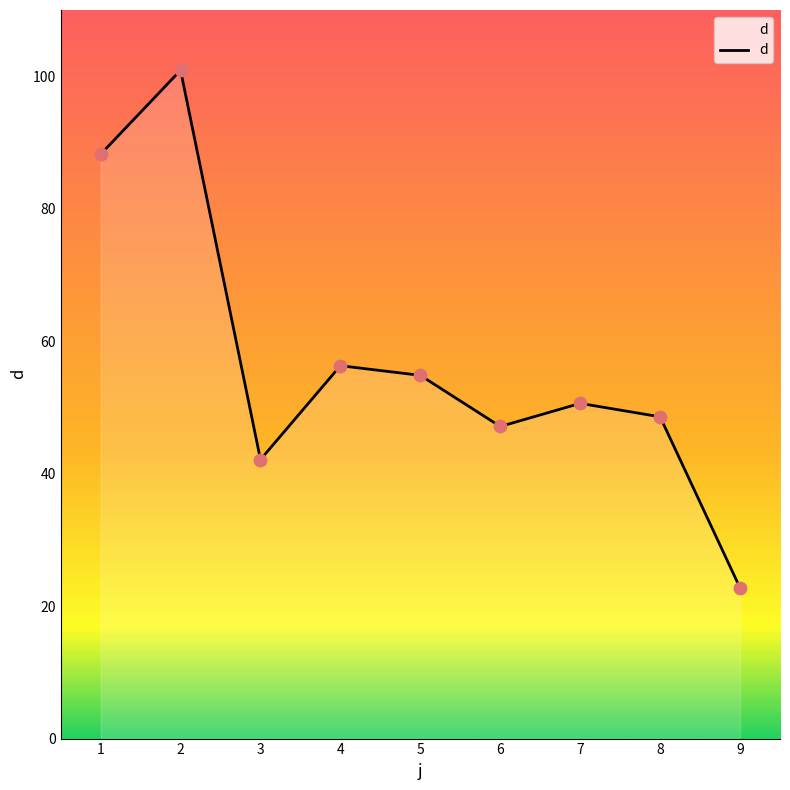

Approximately how many times larger is the value at 5 compared to 7?

1.1